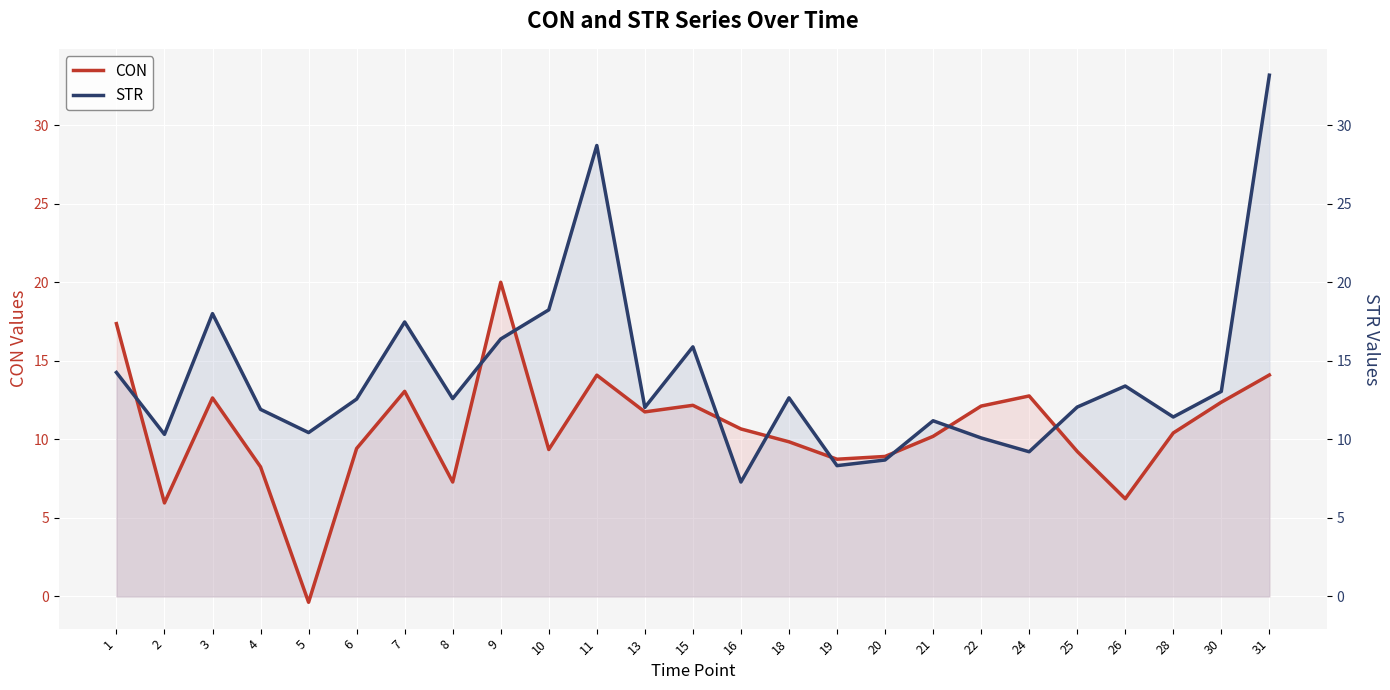

At which category is the sum across all series the highest?

31